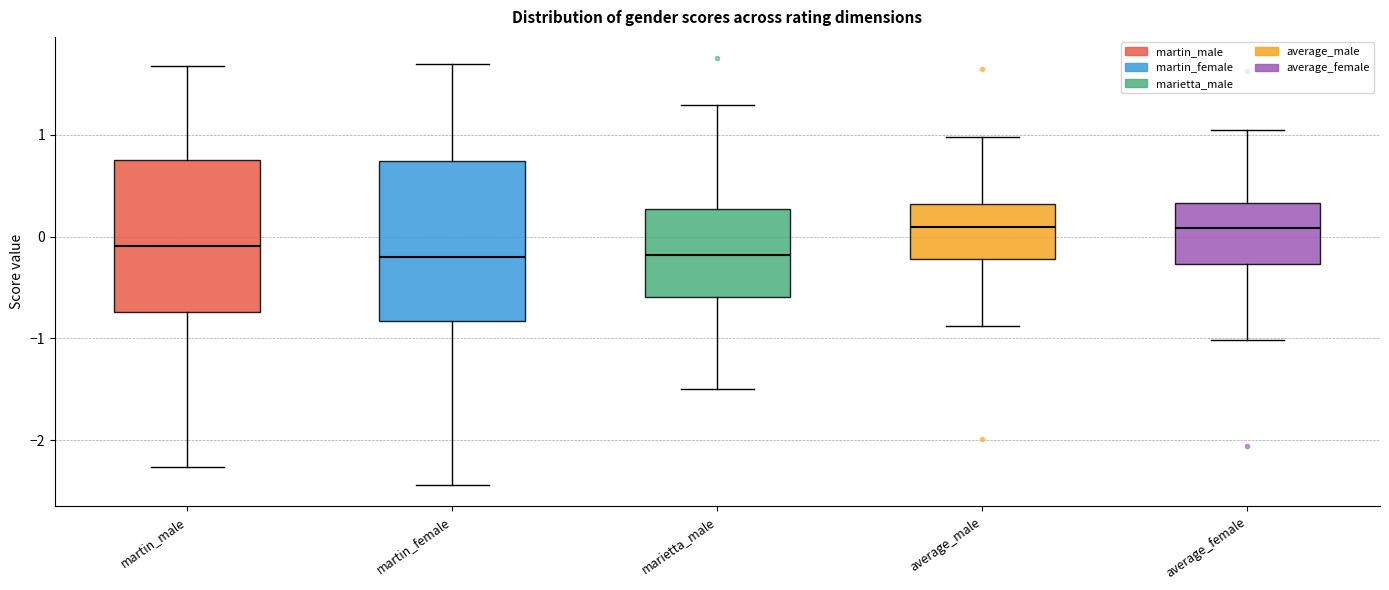

Where is the upper edge of the box for average_male on the y-axis? The values are not printed on the chart, so give them approximately, as read against the axis.

0.3